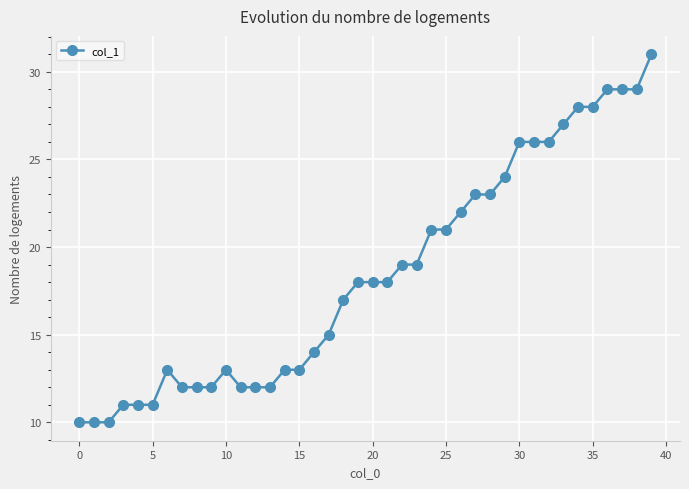

Reading left to right, transcribe all the data shown in this chart.

10	10	10	11	11	11	13	12	12	12	13	12	12	12	13	13	14	15	17	18	18	18	19	19	21	21	22	23	23	24	26	26	26	27	28	28	29	29	29	31